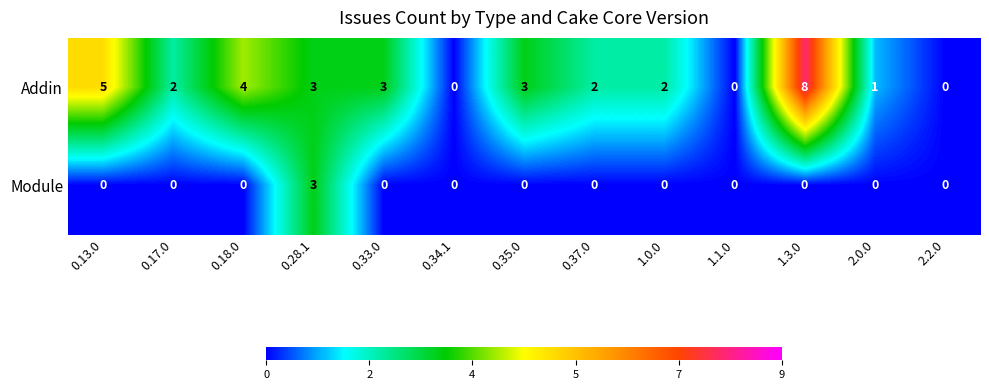

Rank the series by their average value, from highest to lowest.

Addin, Module